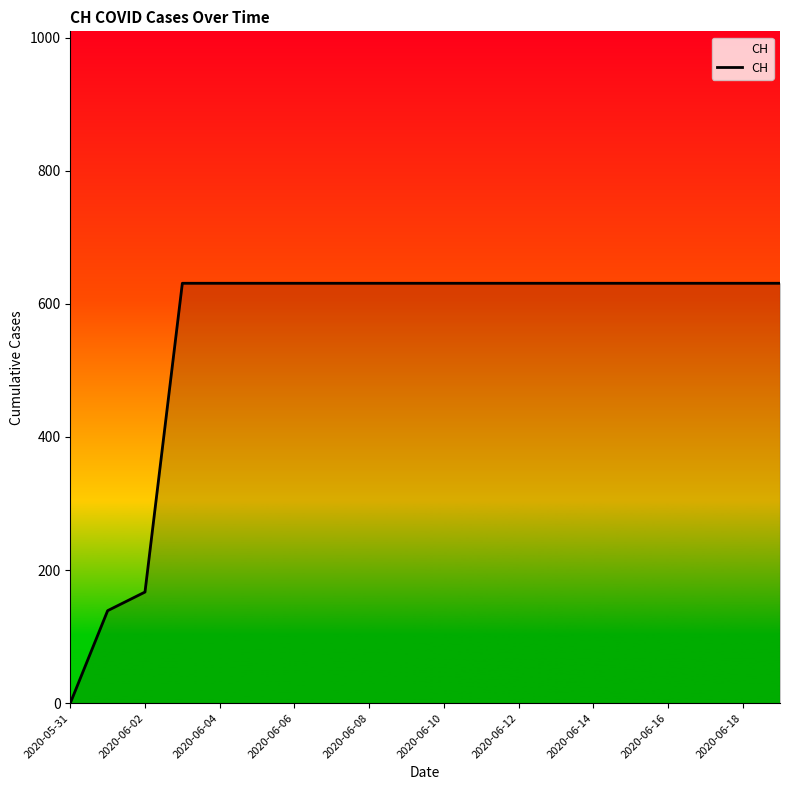

What is the difference between the maximum and minimum values?

631